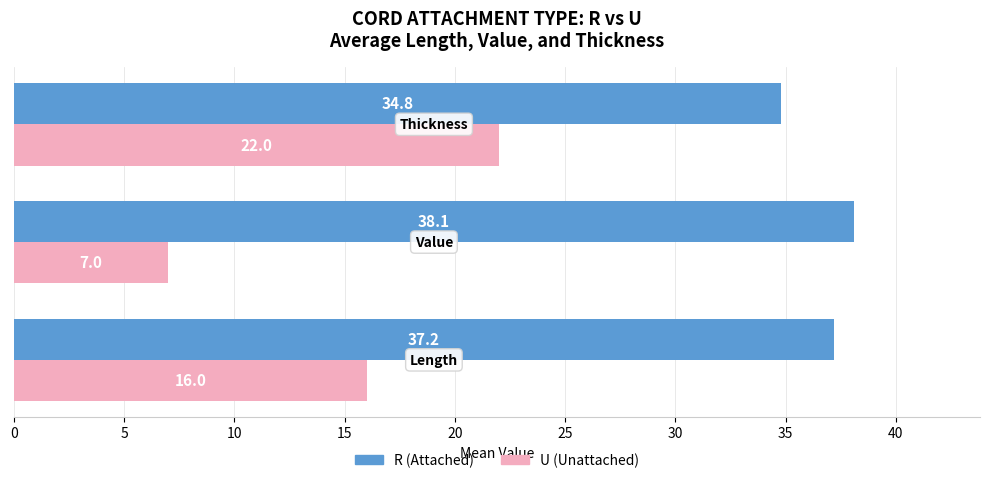

What is the difference between the maximum and minimum values in the R (Attached) series?

3.3